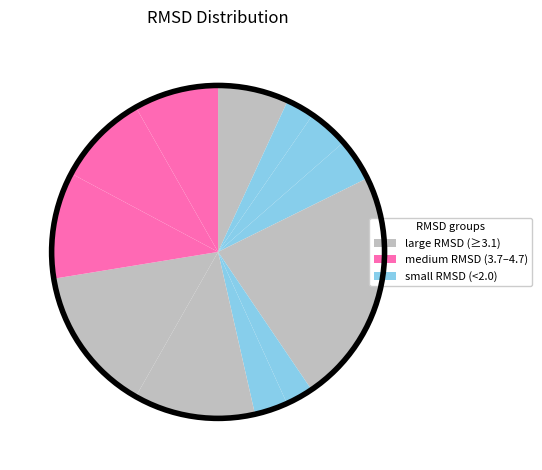

How many slices are in this pie chart?

12